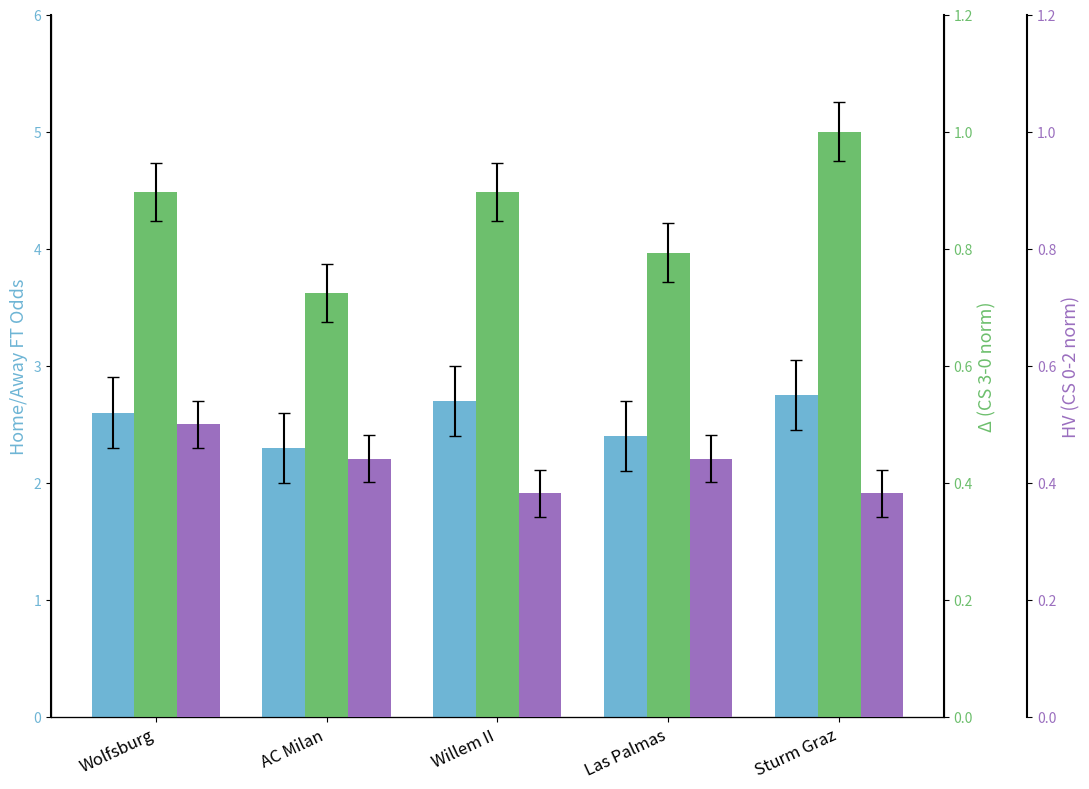

At which label is Odd_CS_0-2 (norm) closest to 0?

Willem II